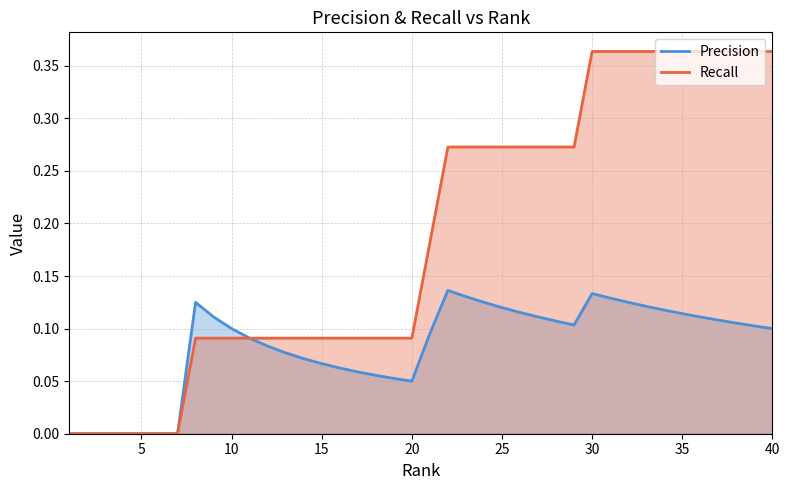

True or false: Recall and Precision intersect in this chart.

False